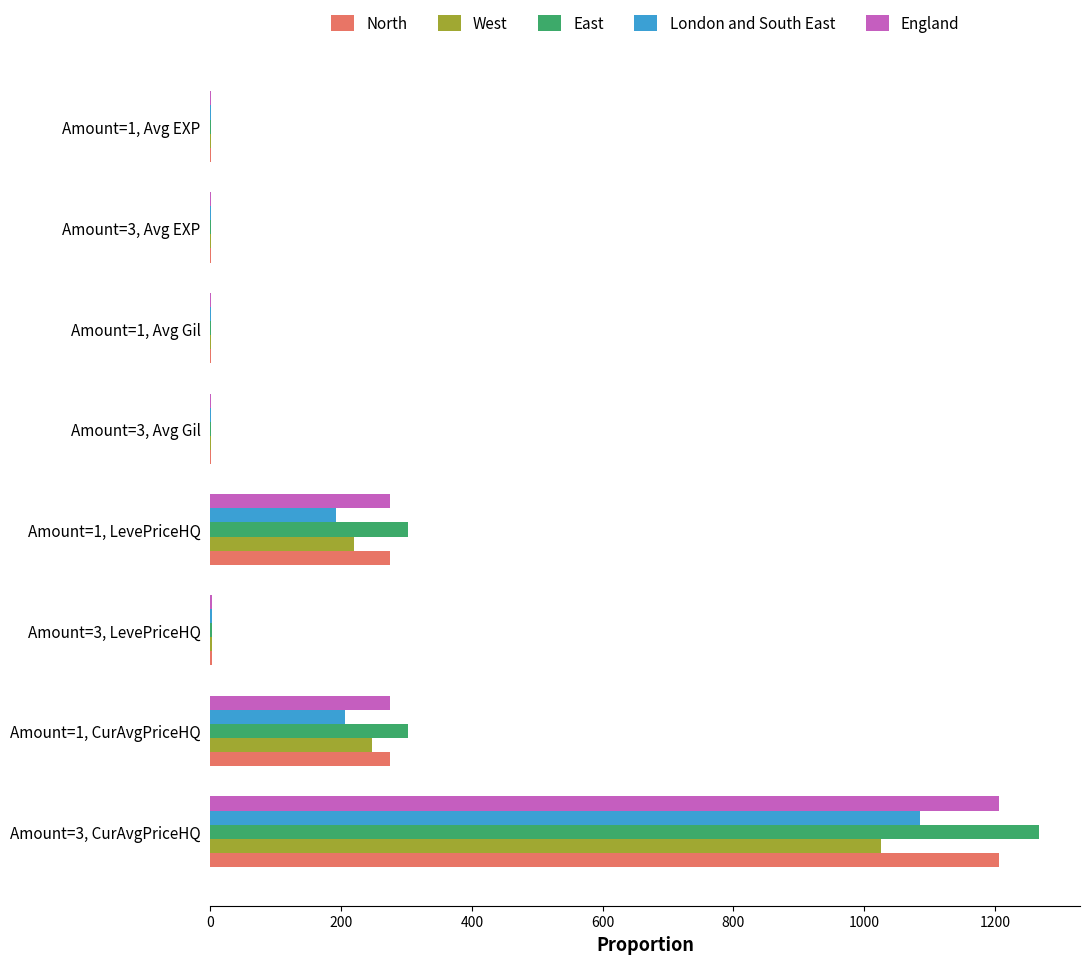

What is the greatest value displayed?

1266.7